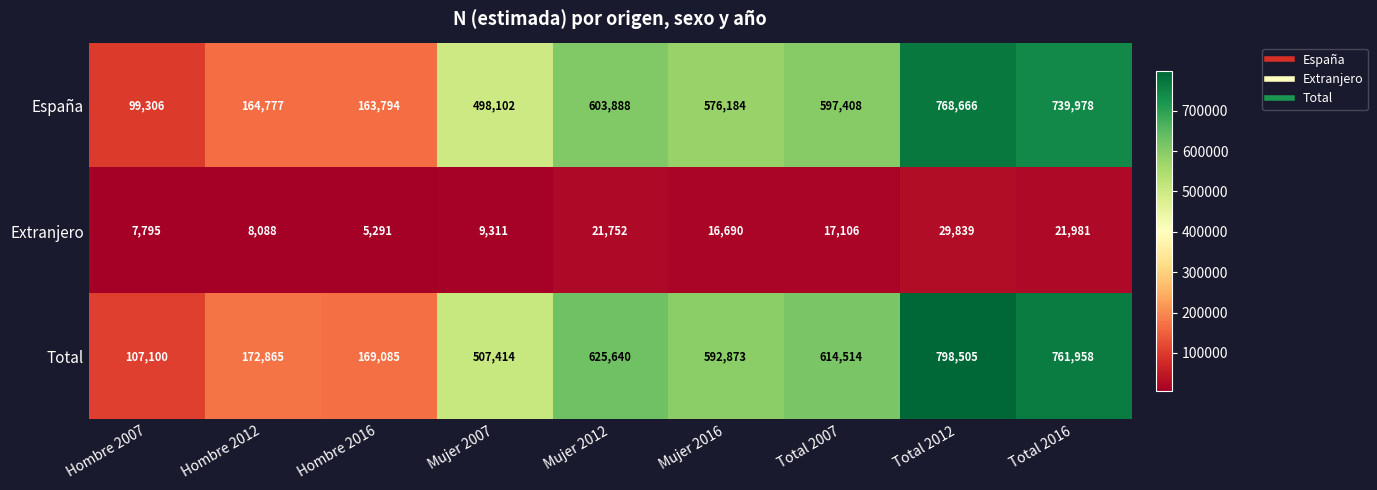

Reading left to right, list all the values displayed in this chart.

España: 99306	164777	163794	498102	603888	576184	597408	768666	739978
Extranjero: 7795	8088	5291	9311	21752	16690	17106	29839	21981
Total: 107100	172865	169085	507414	625640	592873	614514	798505	761958